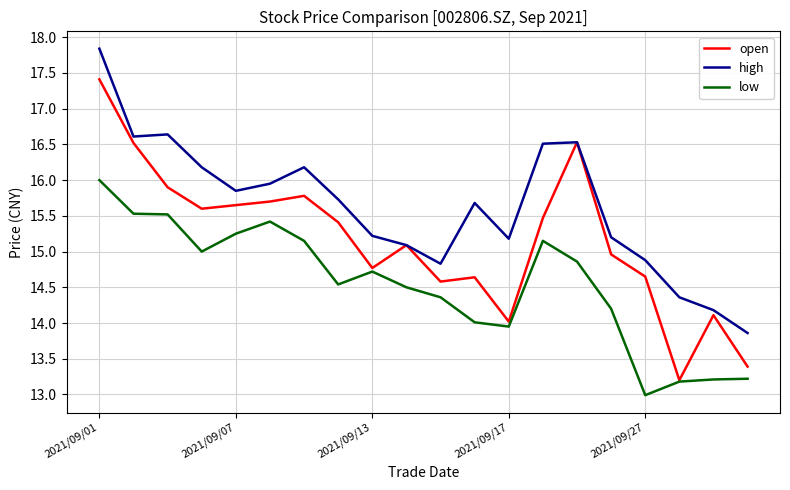

How many lines are shown in the chart?

3